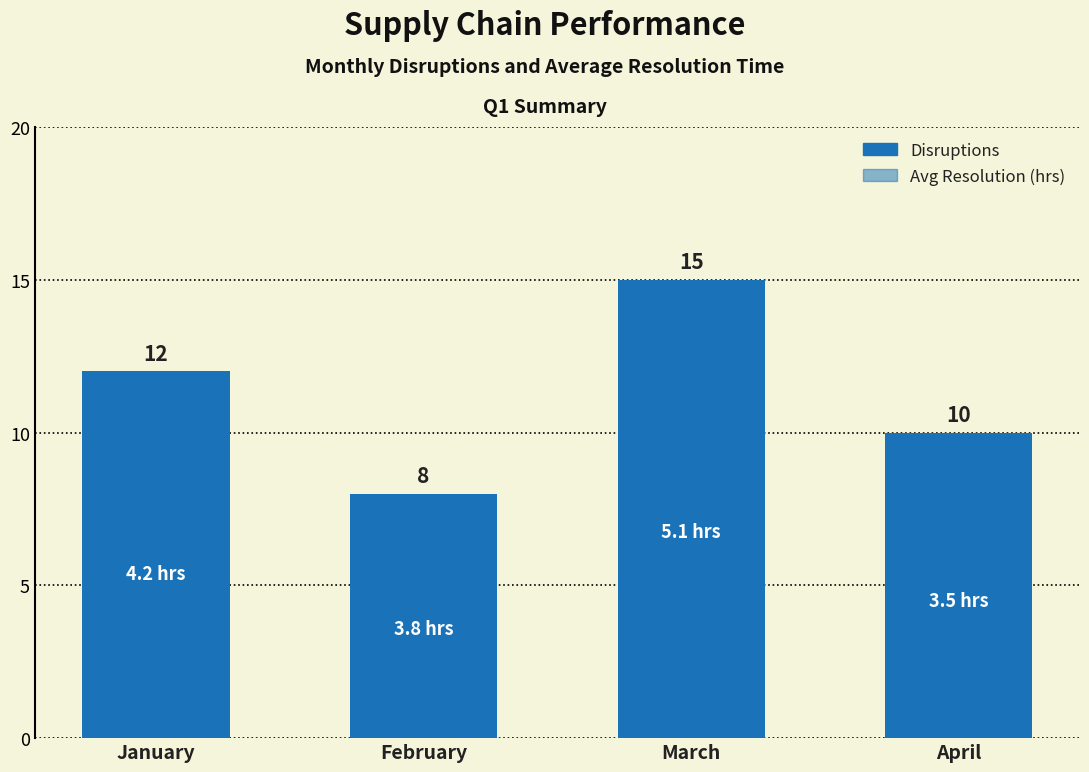

How many values are between 10 and 15?

3